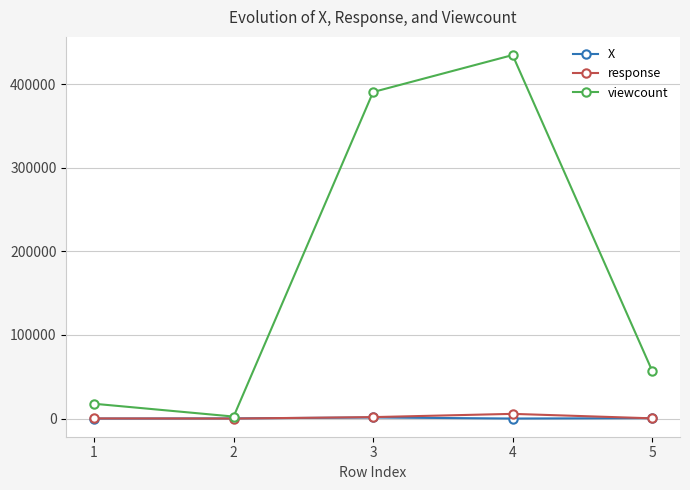

True or false: X has more than 0 interior local peaks.

True